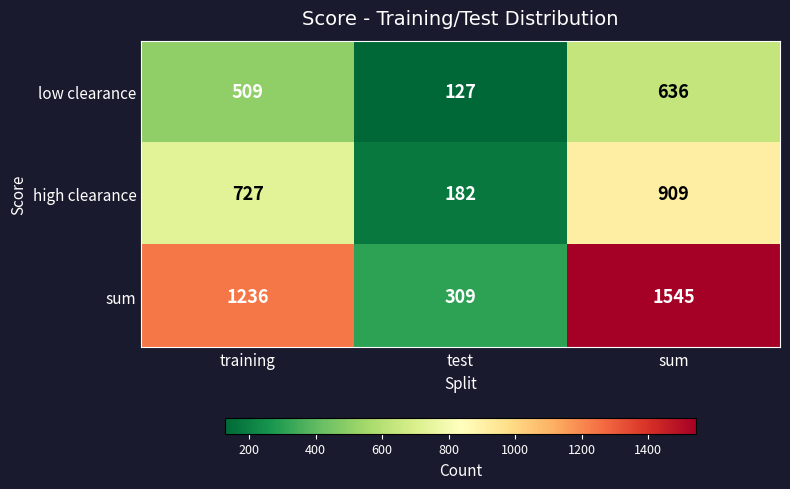

Reading left to right, what are all the values shown in this chart?

low clearance: 509	127	636
high clearance: 727	182	909
sum: 1236	309	1545